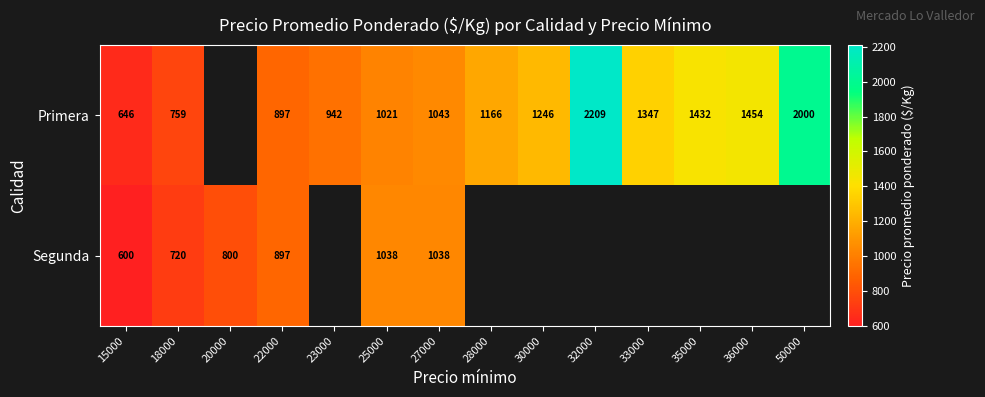

Which category has the highest value across all series?

32000